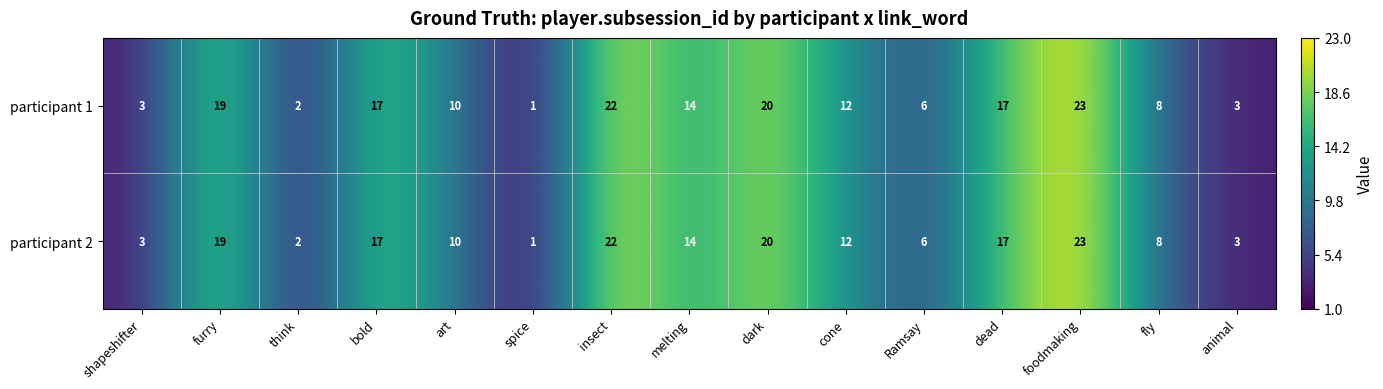

At which label does participant 1 first exceed 12?

furry